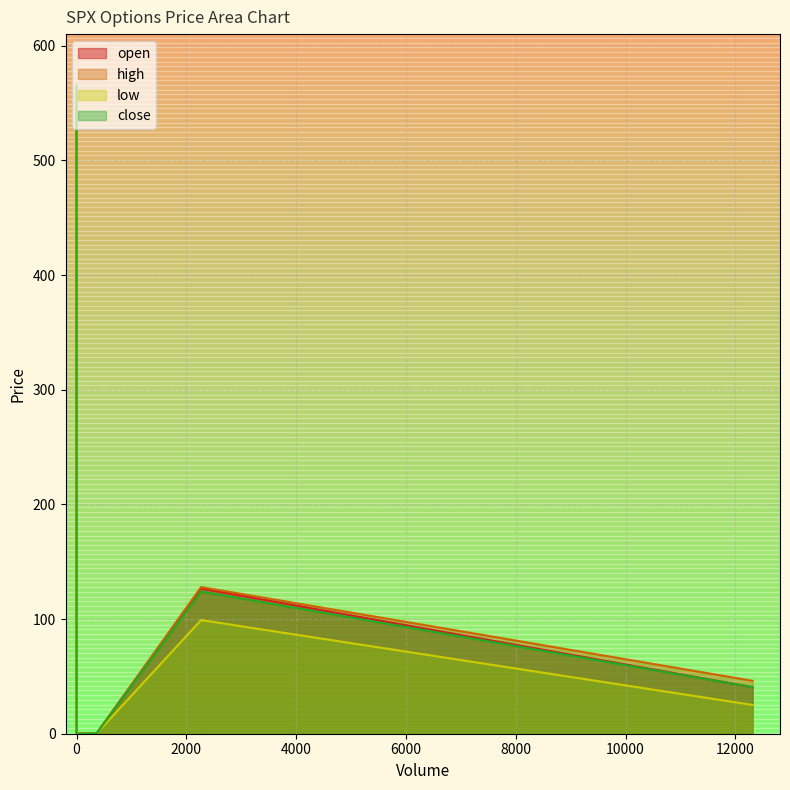

What is the difference between the maximum and minimum values in the low series?

564.9